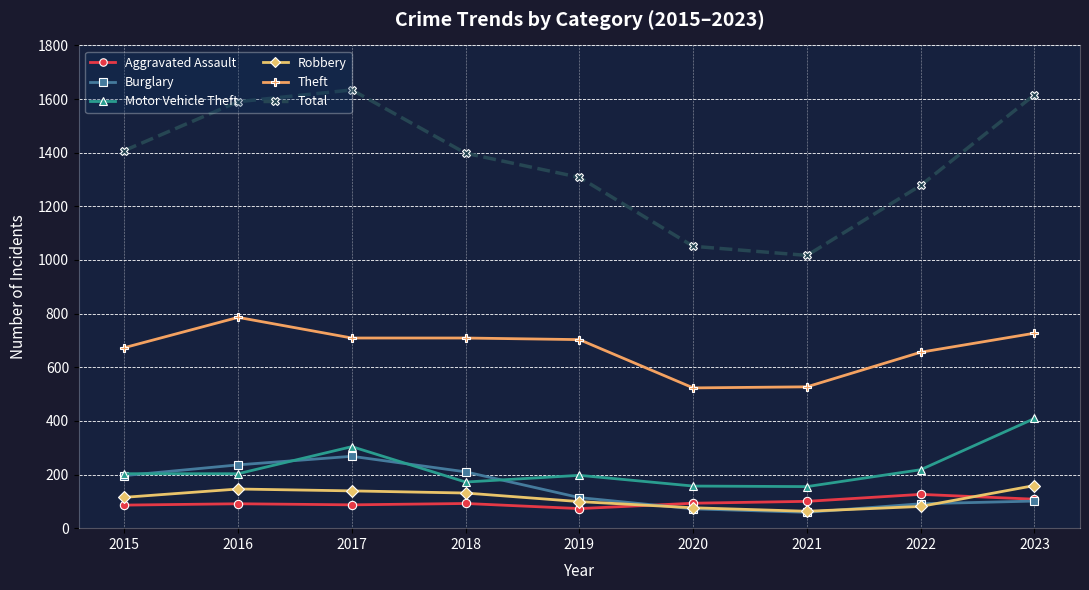

Which category has the lowest value in the Total series?

2021